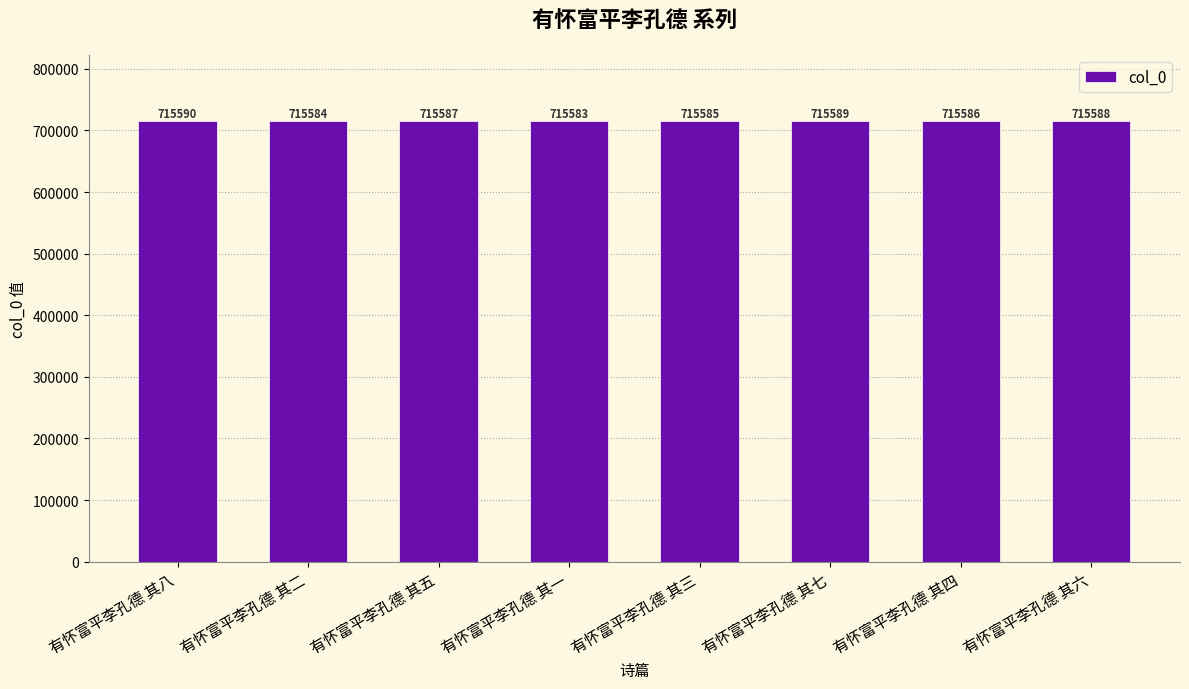

Where does the data first go above 715587?

有怀富平李孔德 其八